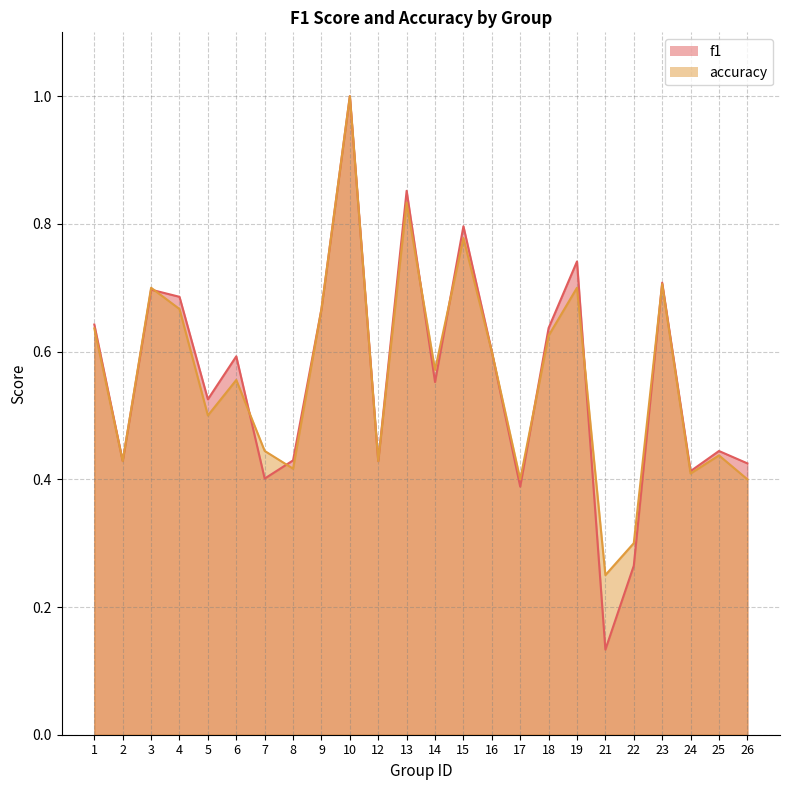

The value of f1 at 1 is 1.1. True or false?

False